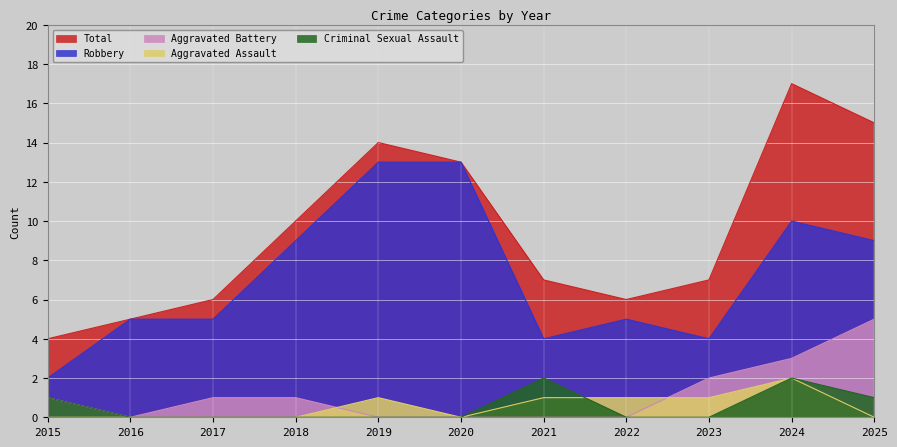

Where is Total nearest to the value 10?

2018